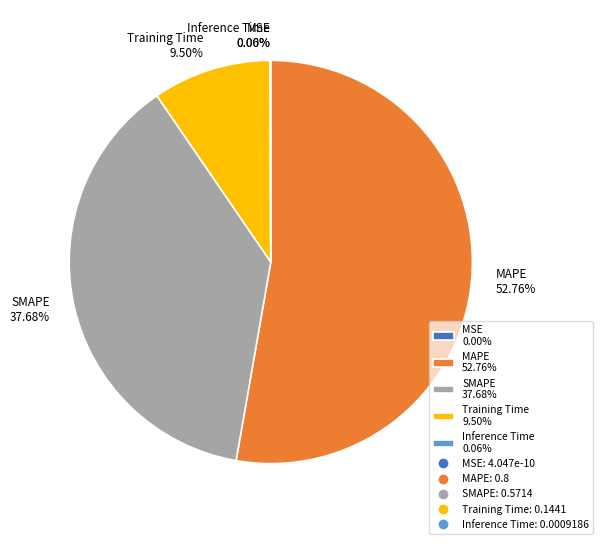

What percentage is the Training Time slice, to the nearest percent?

10%